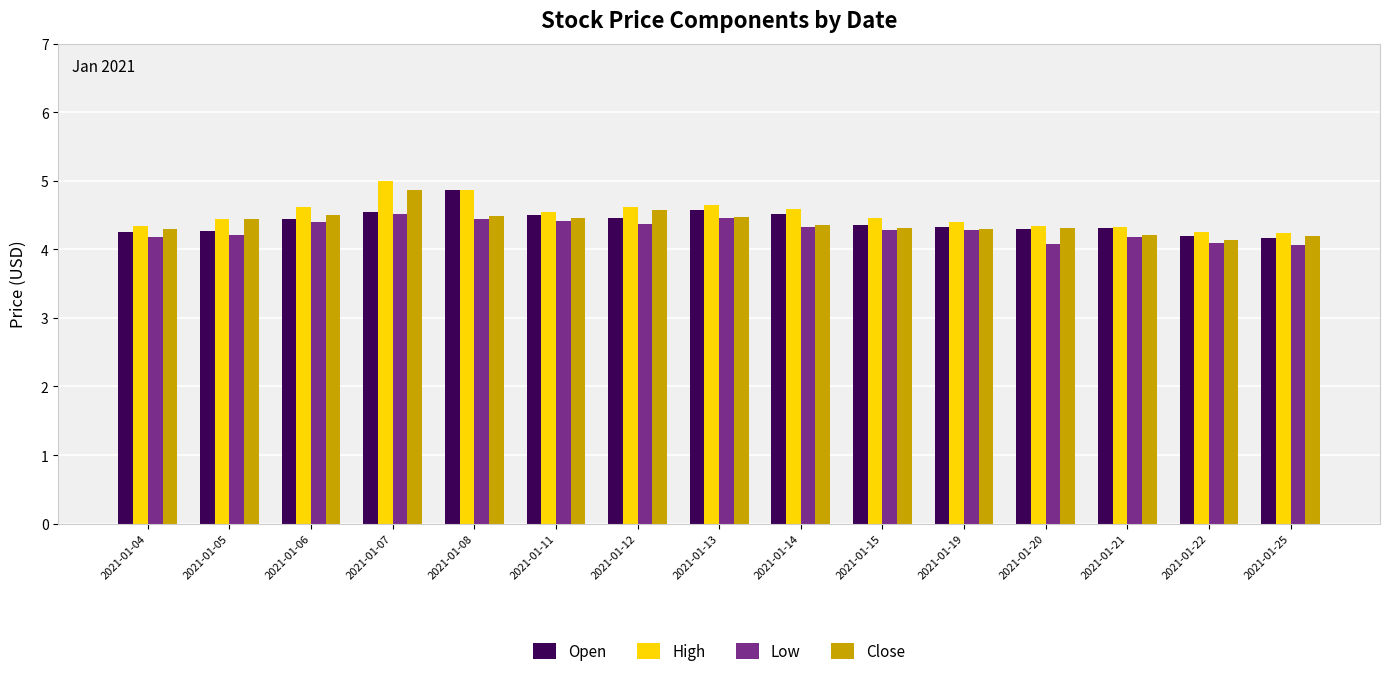

What is the minimum value shown in the chart?

4.1